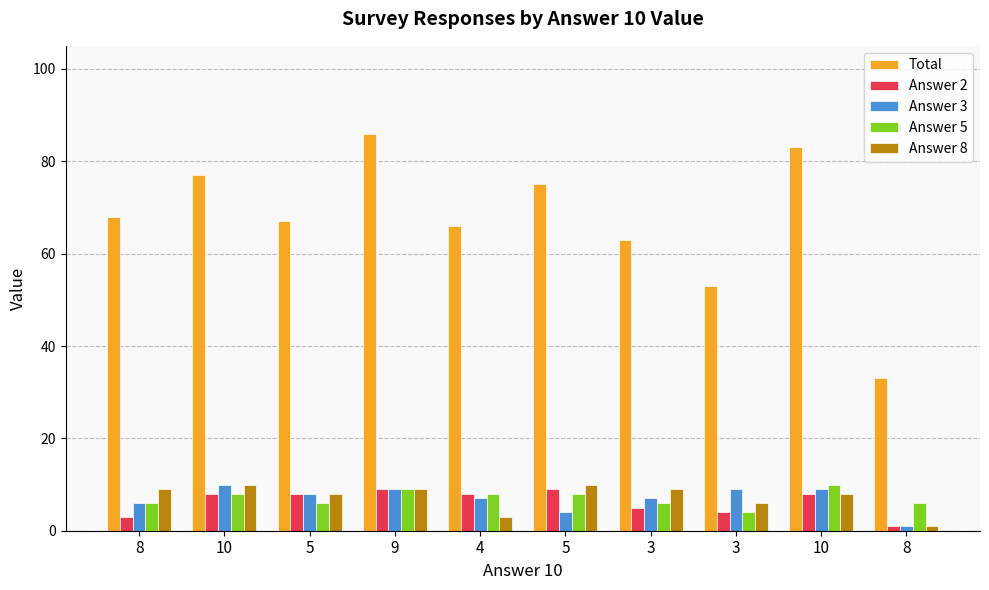

Where does the Answer 5 series first go above 8?

9